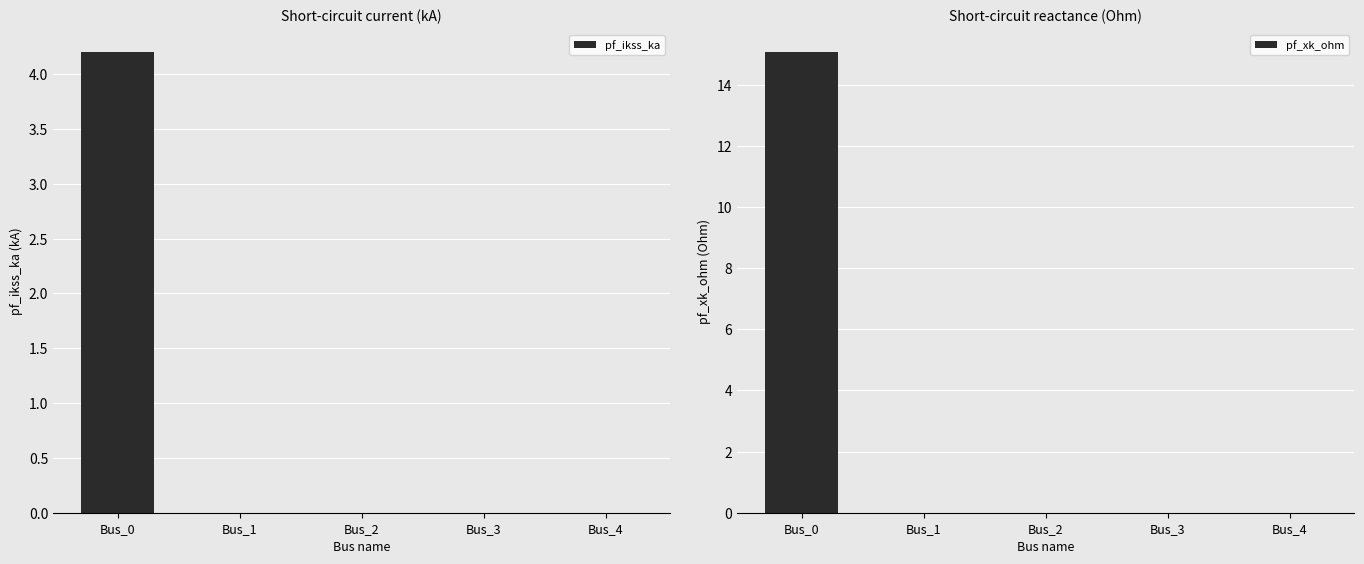

True or false: pf_xk_ohm has a value of 0.0 at Bus_2.

True